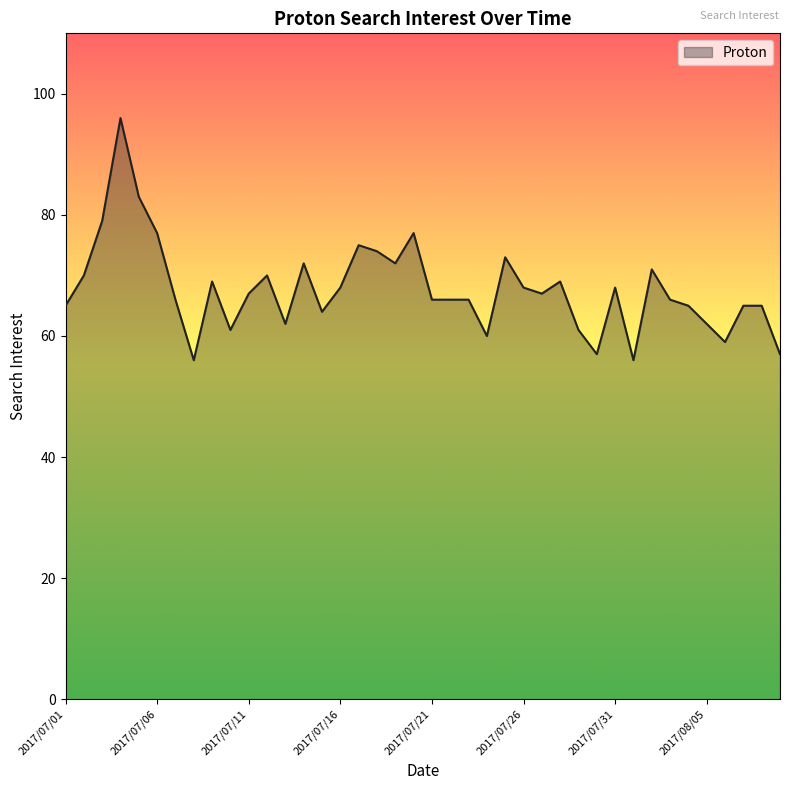

What is the minimum value shown in the chart?

56